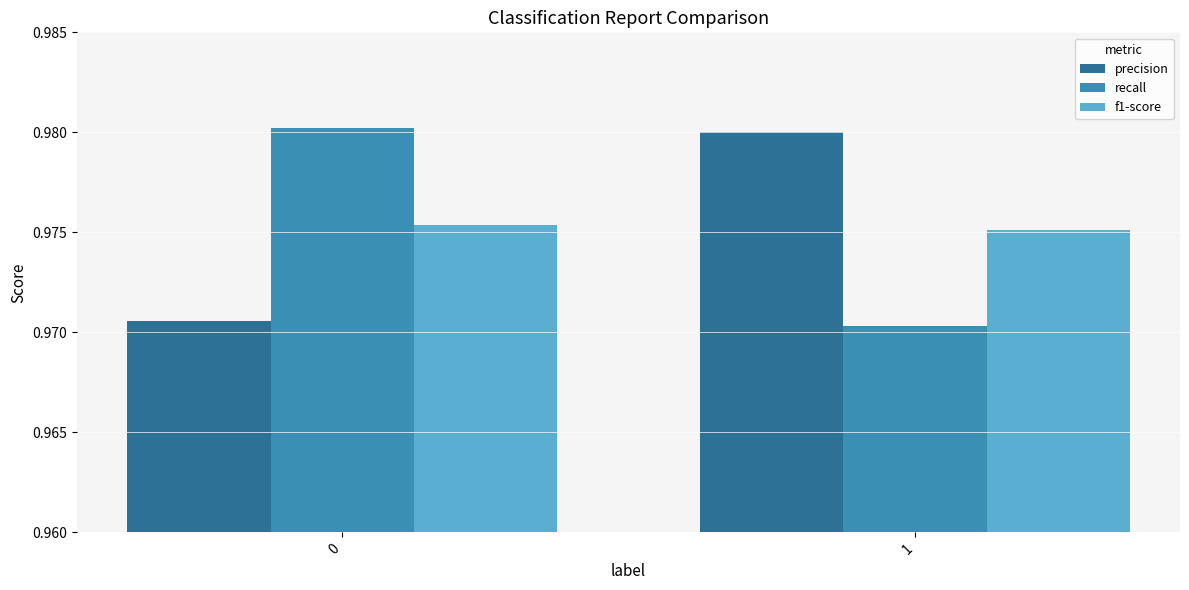

The value of recall at 0 is 0.5. True or false?

False